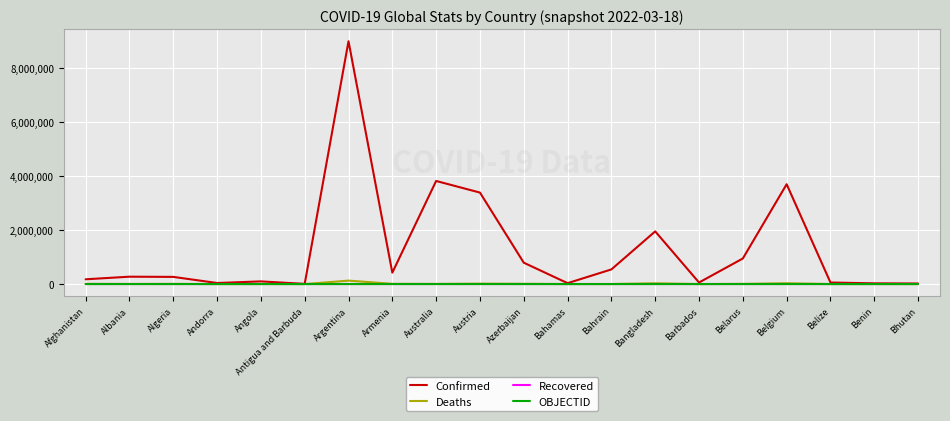

Which label corresponds to the largest value in the chart?

Argentina